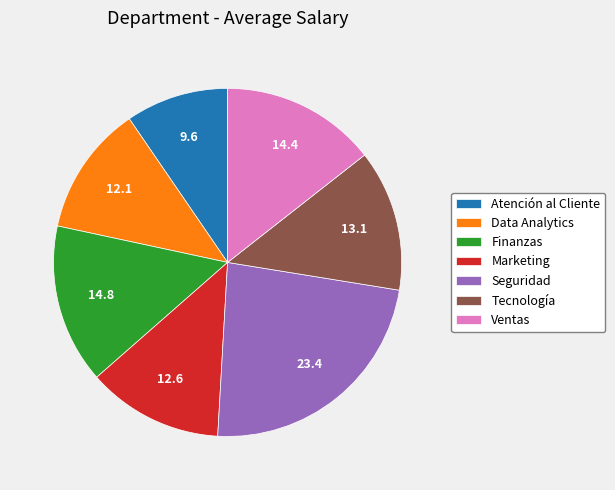

Is there any slice that represents more than half of the pie?

No